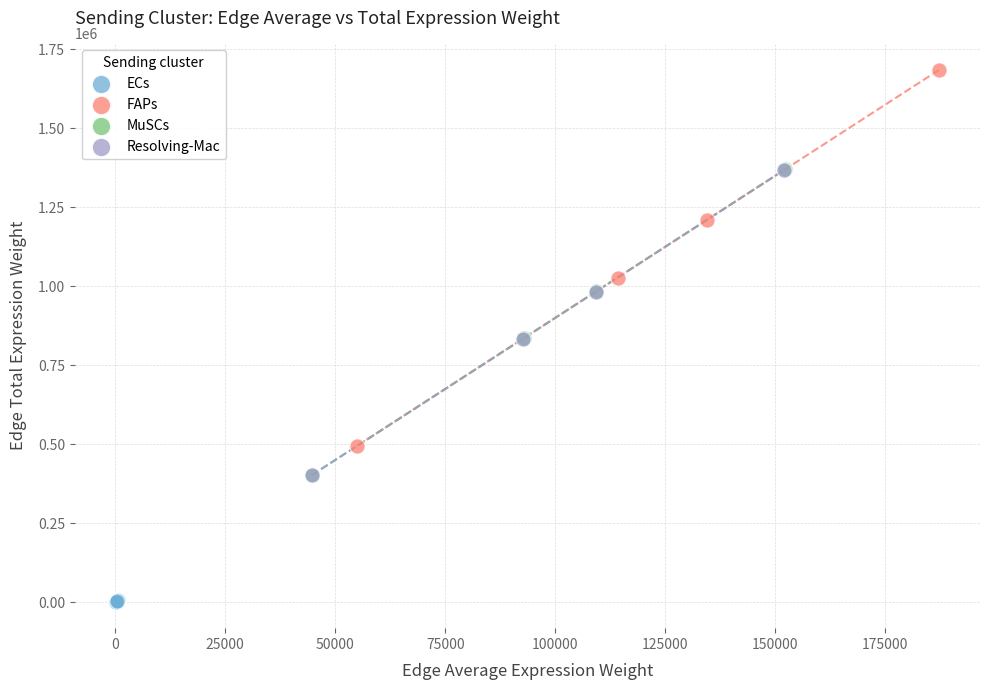

What are all the series names shown in the legend?

ECs, FAPs, MuSCs, Resolving-Mac